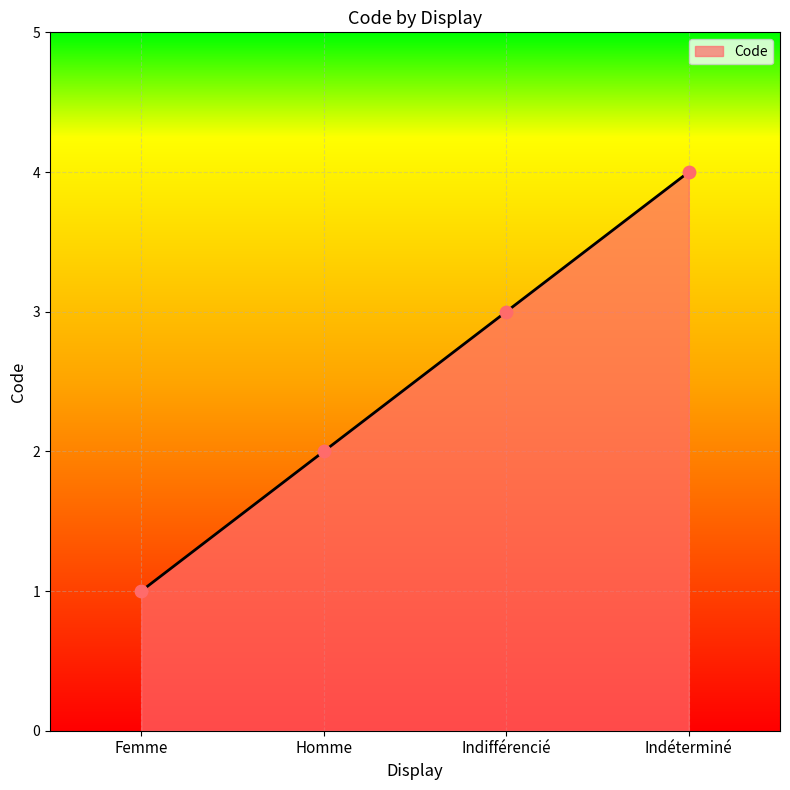

What is the change in value from Femme to Homme?

+1